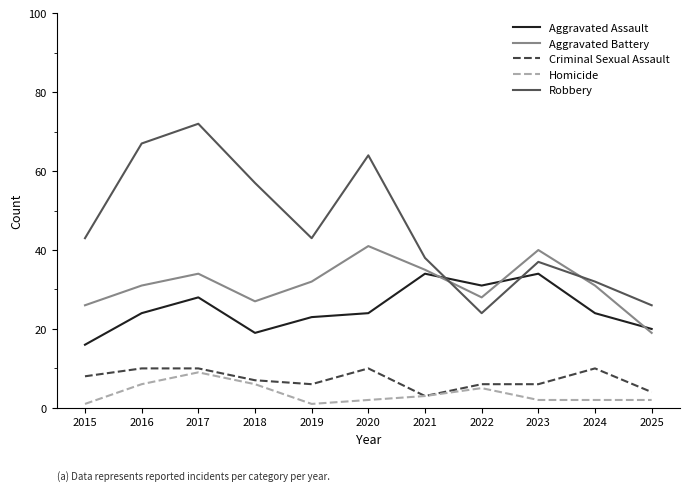

True or false: Criminal Sexual Assault and Aggravated Assault cross at least once.

False